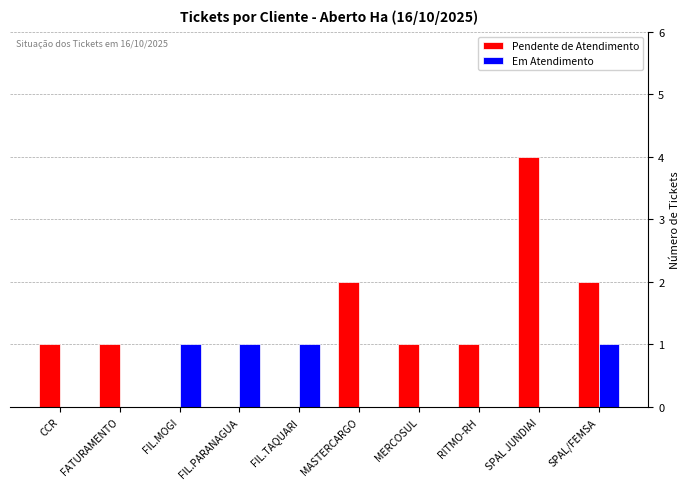

What is the total value across all series at FIL.TAQUARI?

1